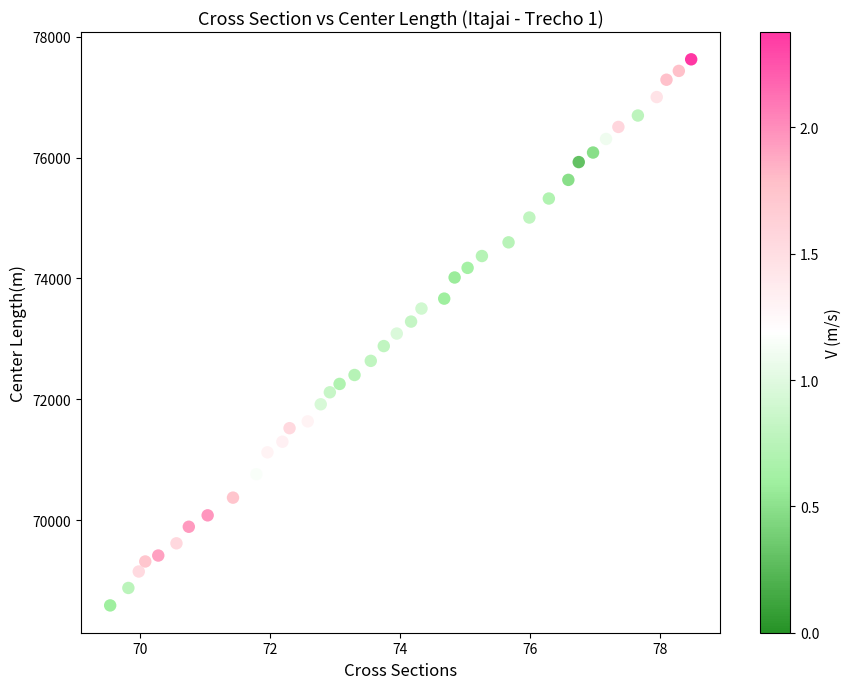

What is the range of X values (max minus min)?

8.9